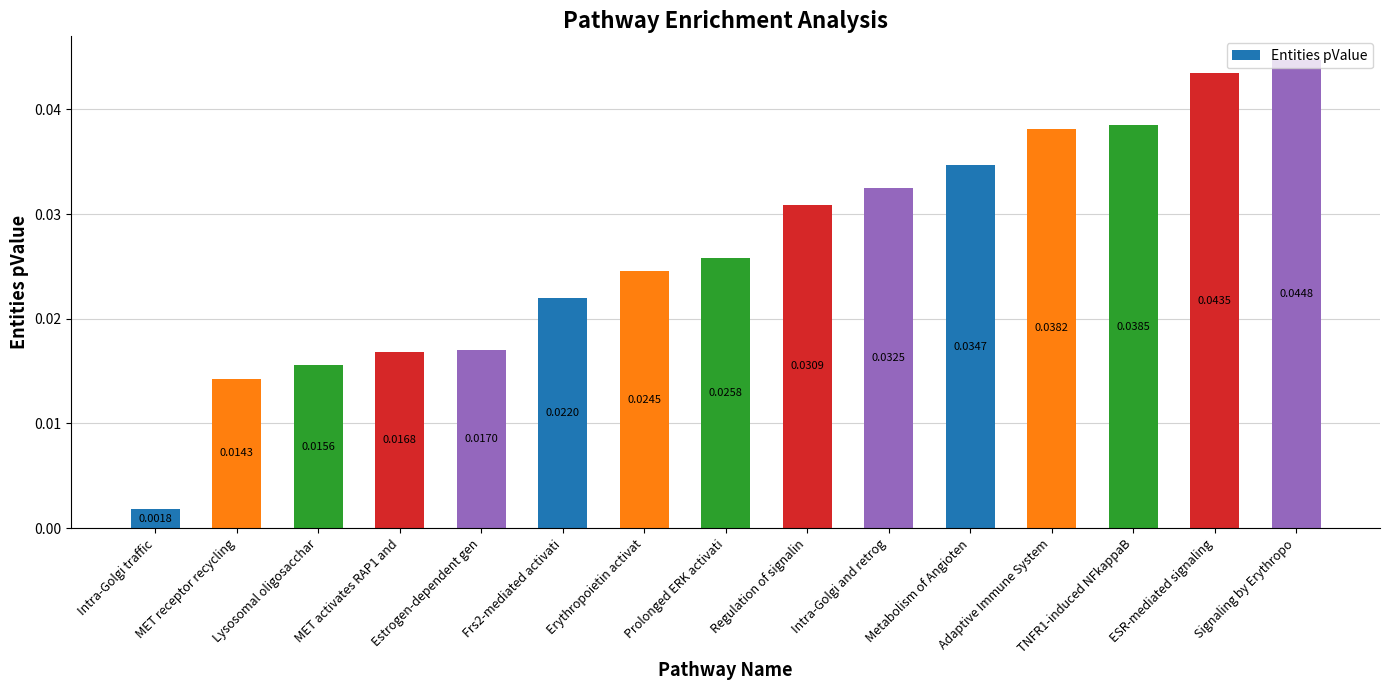

Between Regulation of signalin and TNFR1-induced NFkappaB, which is larger?

TNFR1-induced NFkappaB